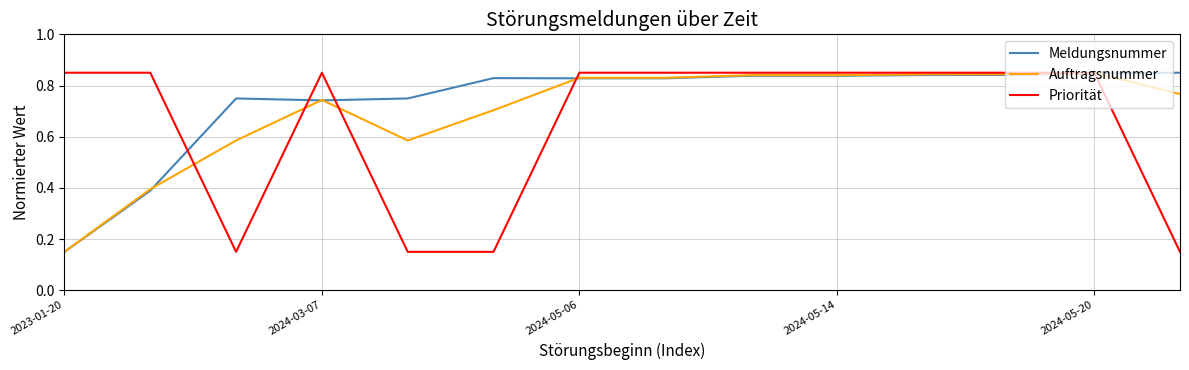

Rank the series by their average value, from lowest to highest.

Priorität, Auftragsnummer, Meldungsnummer